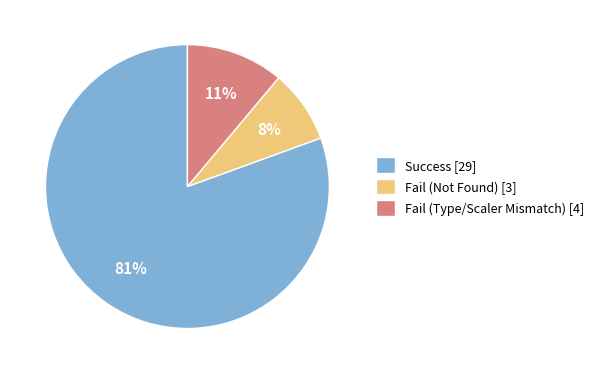

To the nearest percent, what is the average slice percentage?

33%